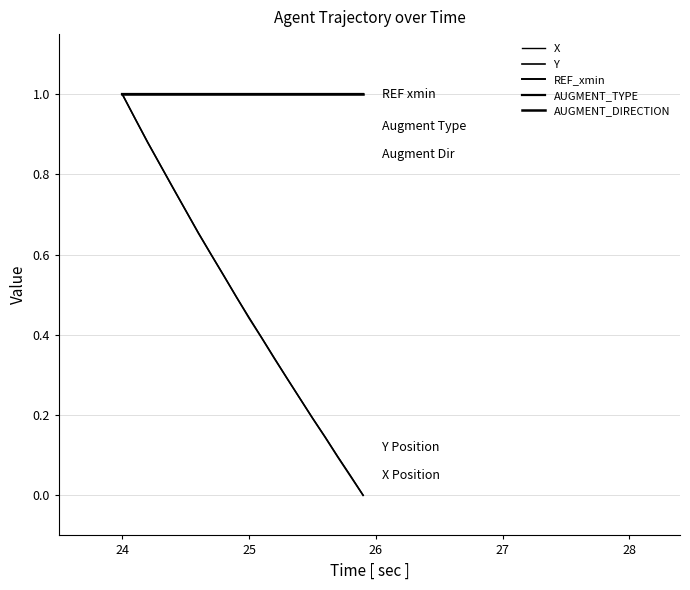

True or false: REF_xmin has more than 0 points higher than both neighbors.

False